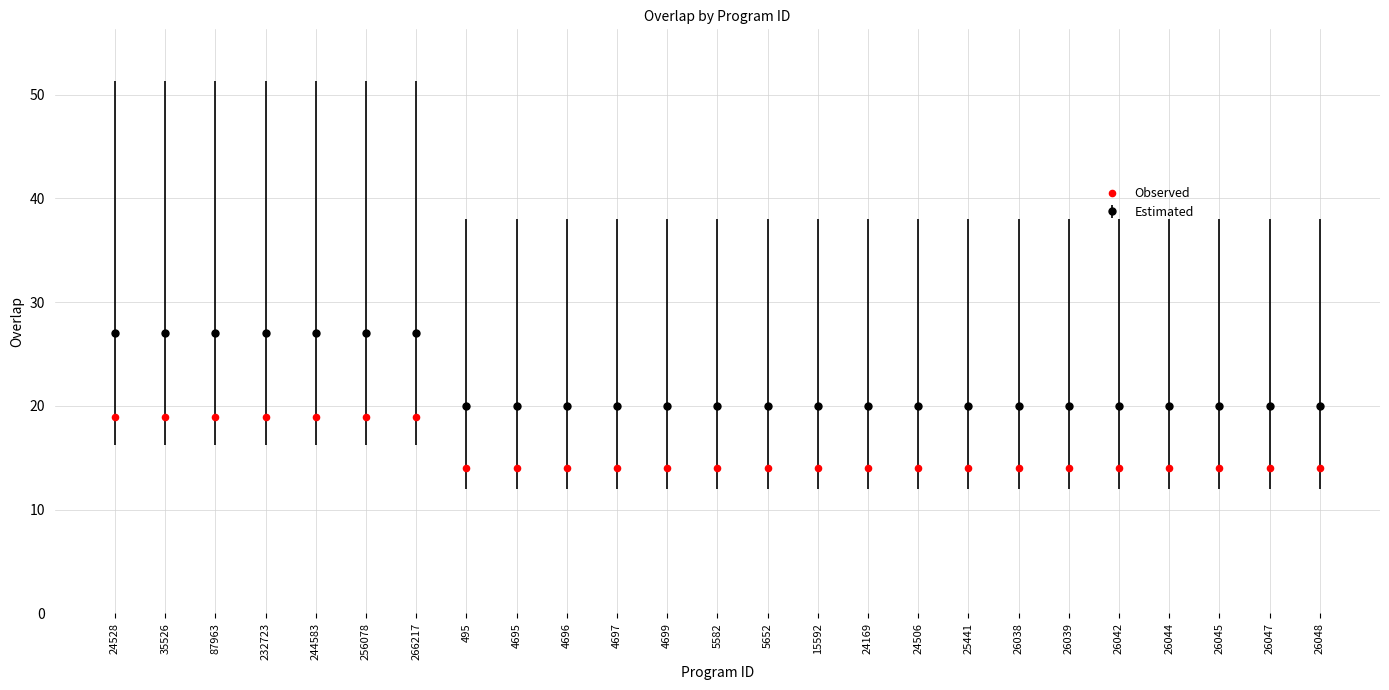

Which has a higher value, 4695 or 35526?

35526